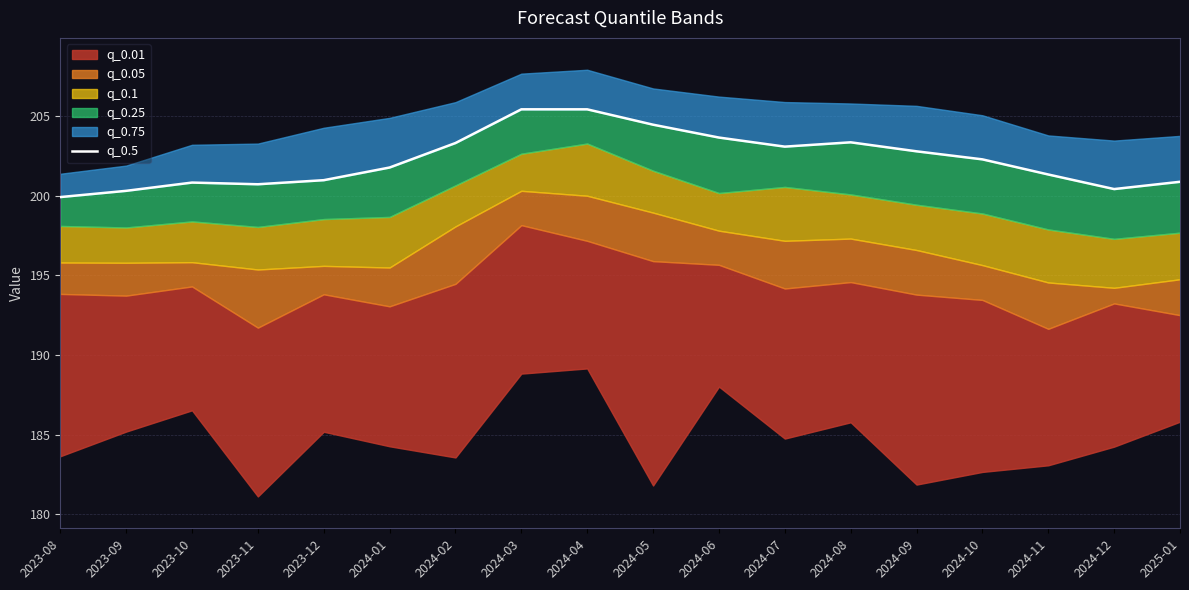

The value at 2024-06 is 203.6. True or false?

True